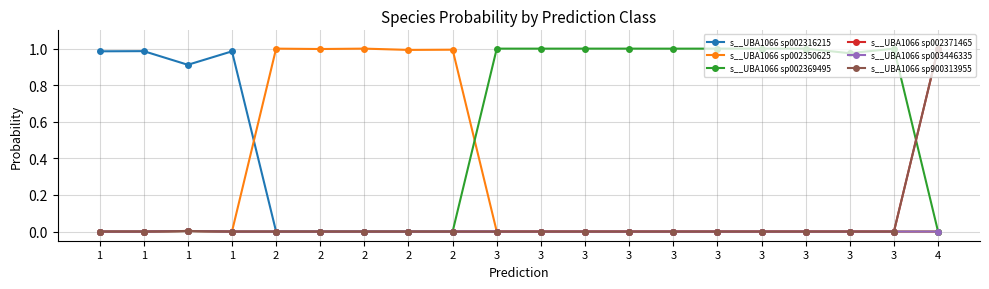

Where is the first local maximum for s__UBA1066 sp900313955?

1